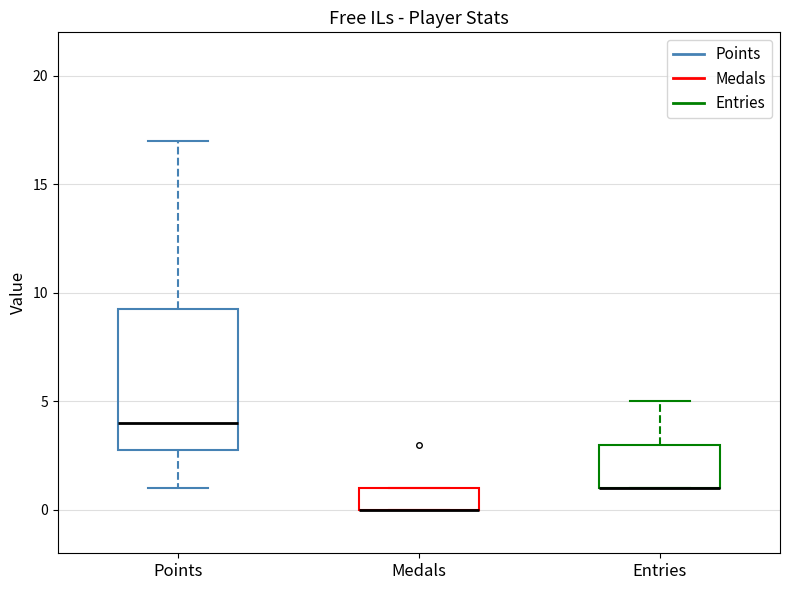

Comparing the boxes themselves (not the whiskers), which one is the tallest?

Points